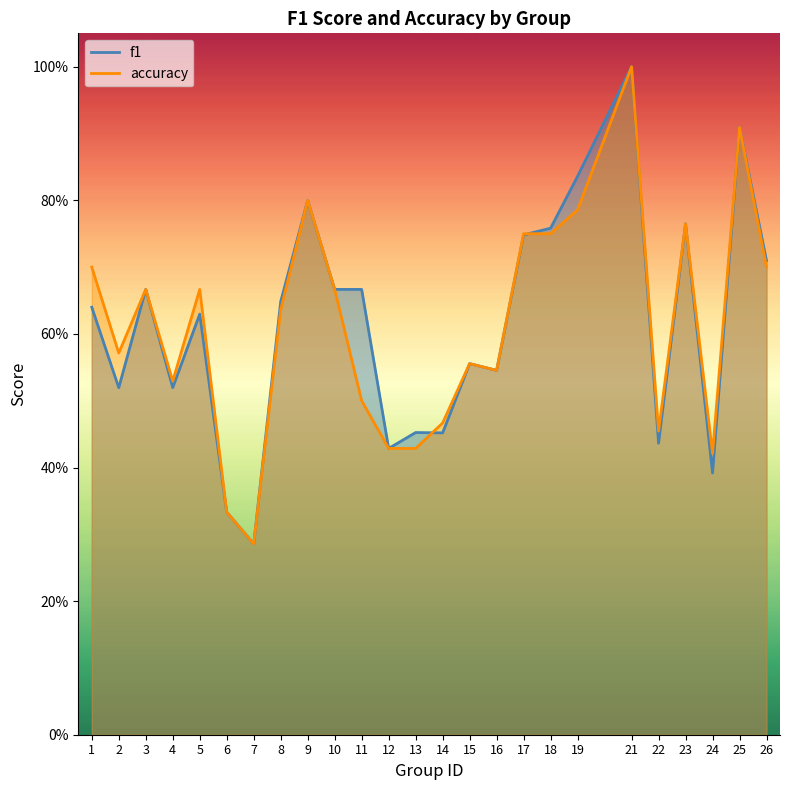

True or false: accuracy has a value of 0.6 at 12.

False